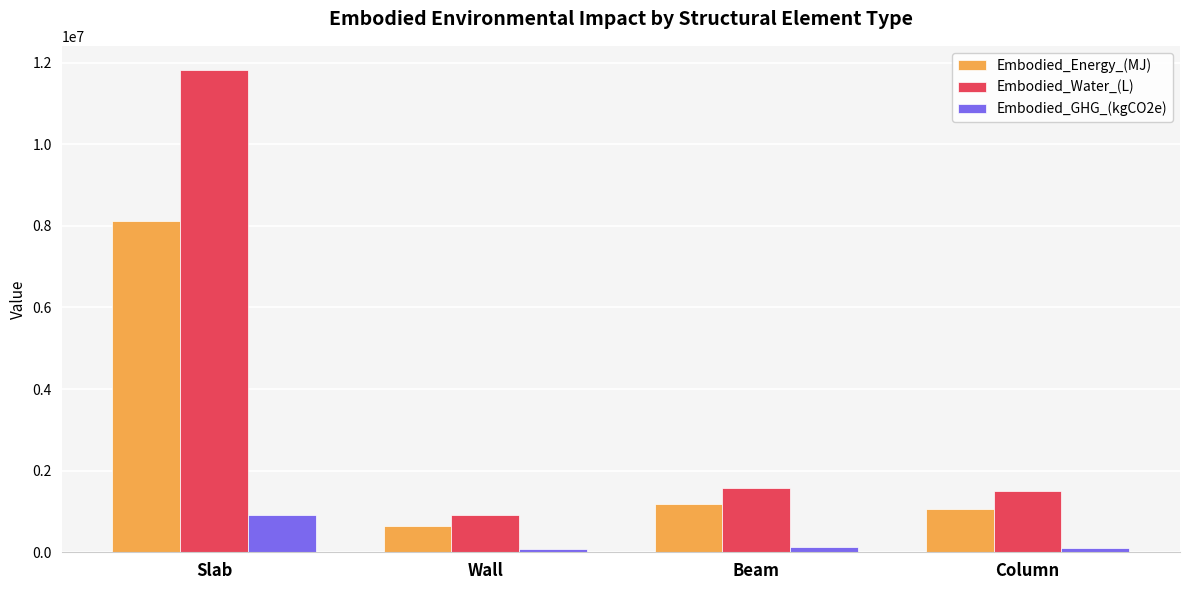

Is it true that Embodied_GHG_(kgCO2e) equals 457621.0 at Slab?

False